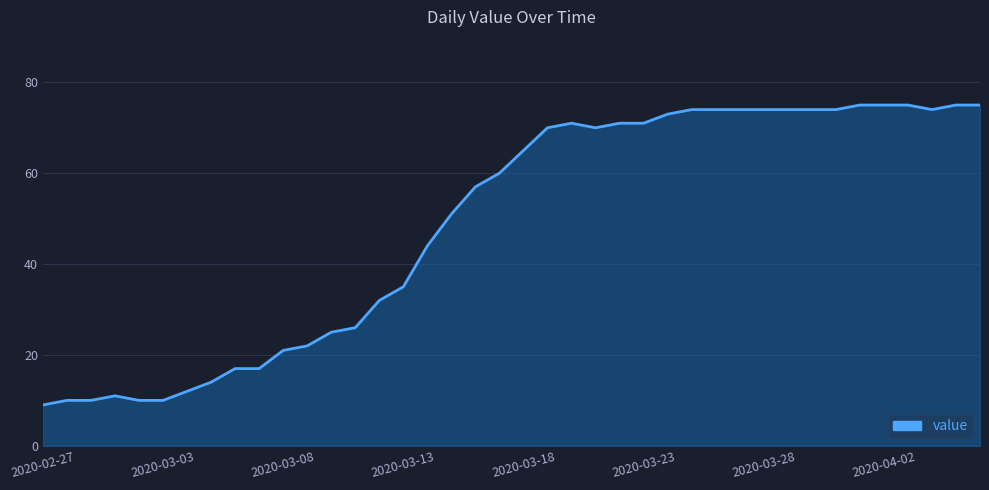

What is the difference between the maximum and minimum values?

66